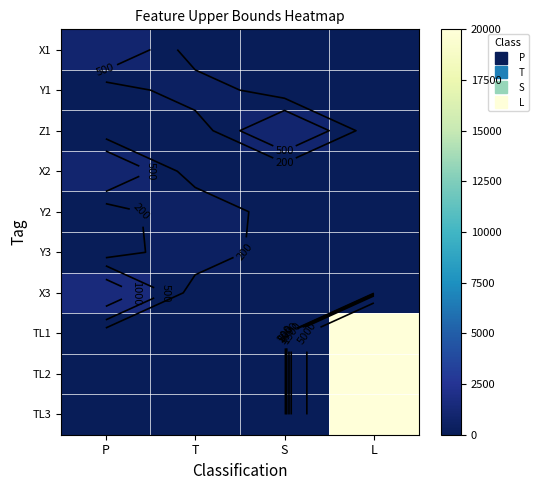

Rank the series at S from highest to lowest value.

Z1, X1, Y1, X2, Y2, Y3, X3, TL1, TL2, TL3